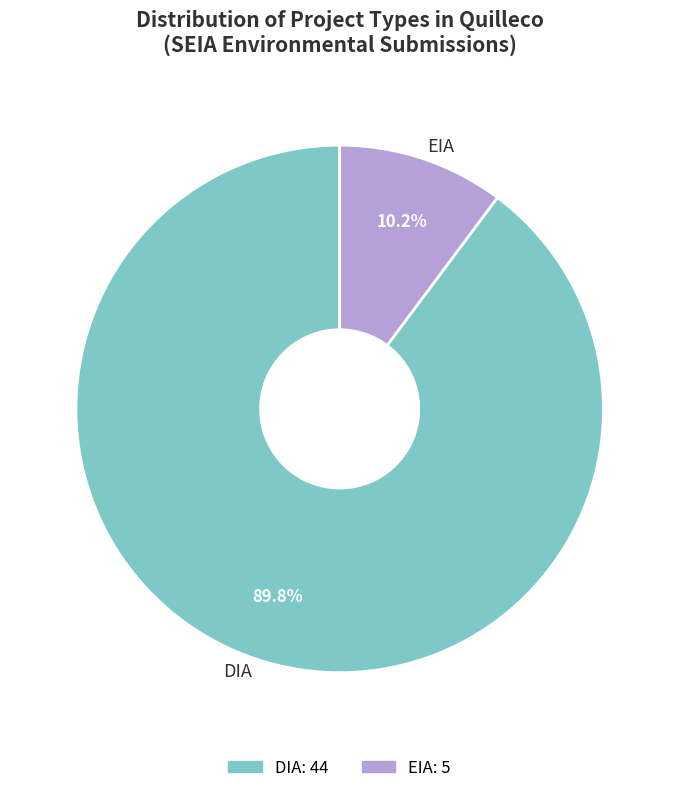

Between DIA and EIA, which is larger?

DIA